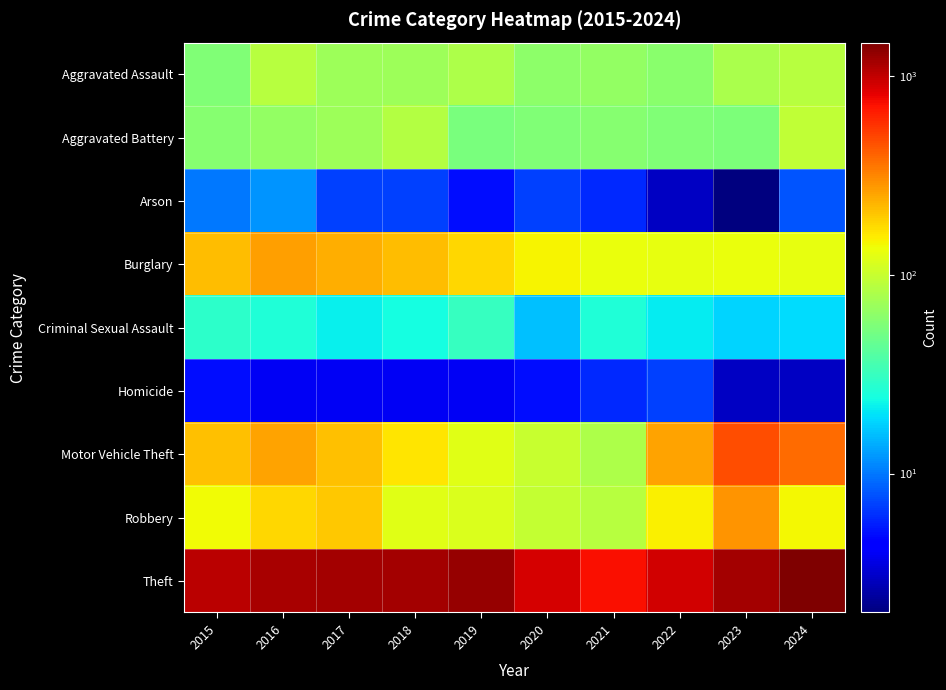

Reading left to right, what are all the values shown in this chart?

Aggravated Assault: 2015=56	2016=88	2017=72	2018=72	2019=80	2020=62	2021=66	2022=61	2023=79	2024=88
Aggravated Battery: 2015=60	2016=66	2017=71	2018=86	2019=53	2020=57	2021=60	2022=56	2023=55	2024=95
Arson: 2015=10	2016=12	2017=7	2018=7	2019=5	2020=7	2021=6	2022=3	2023=2	2024=8
Burglary: 2015=216	2016=266	2017=237	2018=218	2019=182	2020=146	2021=133	2022=130	2023=133	2024=129
Criminal Sexual Assault: 2015=29	2016=26	2017=22	2018=24	2019=31	2020=16	2021=26	2022=21	2023=18	2024=19
Homicide: 2015=5	2016=4	2017=4	2018=4	2019=4	2020=5	2021=6	2022=7	2023=3	2024=3
Motor Vehicle Theft: 2015=212	2016=259	2017=208	2018=163	2019=123	2020=99	2021=82	2022=259	2023=470	2024=385
Robbery: 2015=139	2016=178	2017=202	2018=121	2019=116	2020=97	2021=88	2022=151	2023=284	2024=144
Theft: 2015=1041	2016=1151	2017=1188	2018=1170	2019=1272	2020=884	2021=716	2022=920	2023=1198	2024=1474